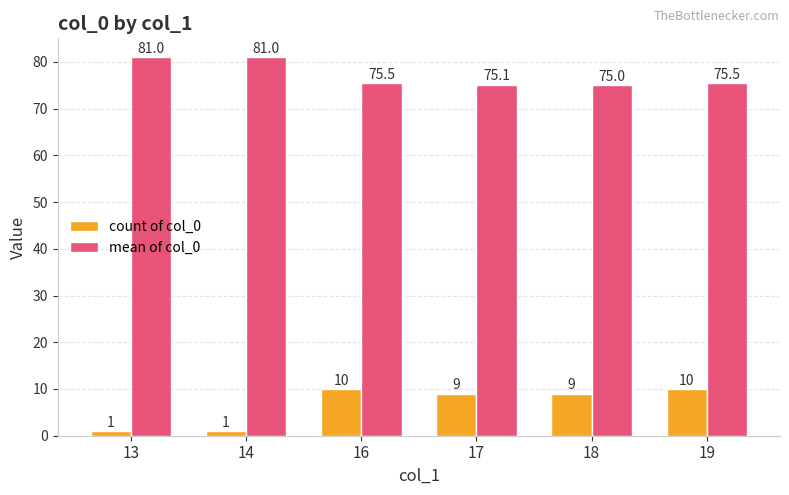

What is the difference between the maximum and minimum values in the mean of col_0 series?

6.0